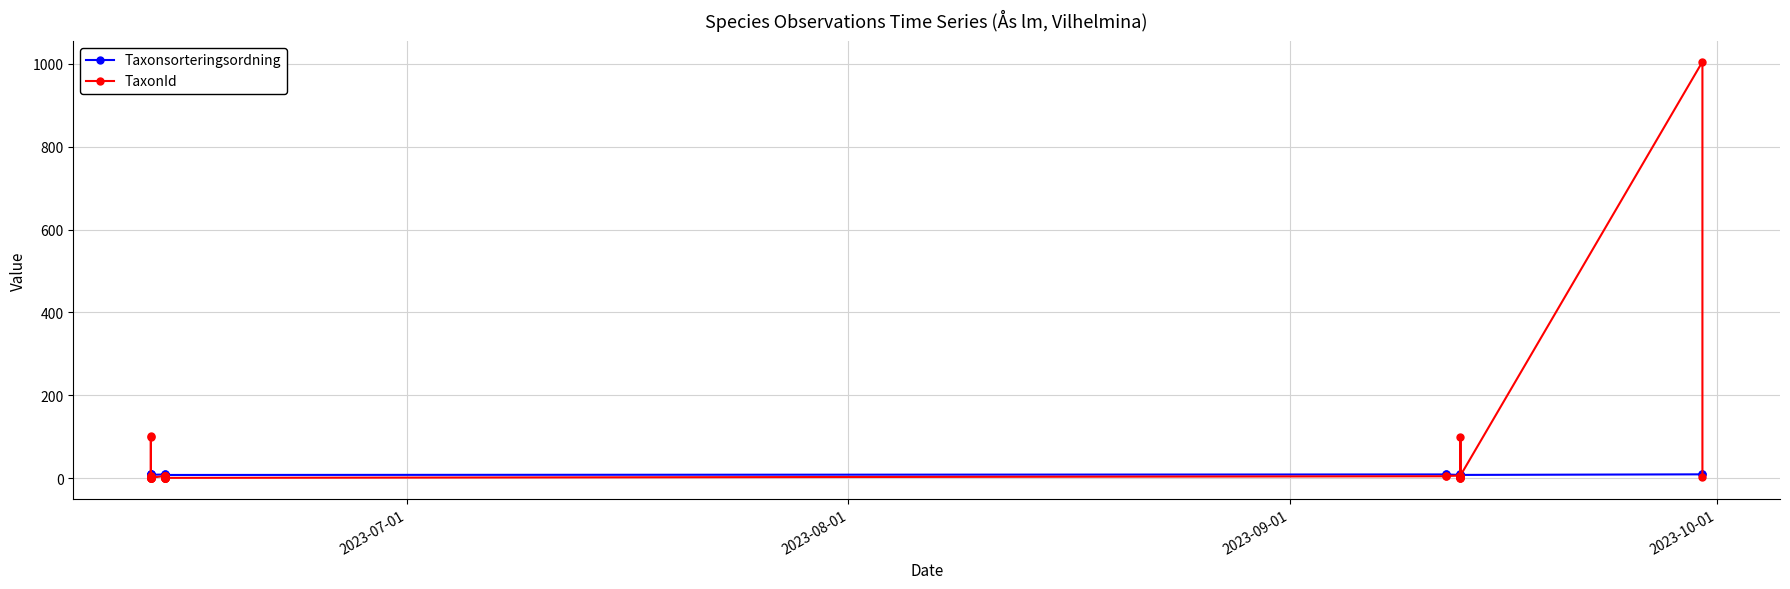

How many data points in TaxonId are above 2?

21